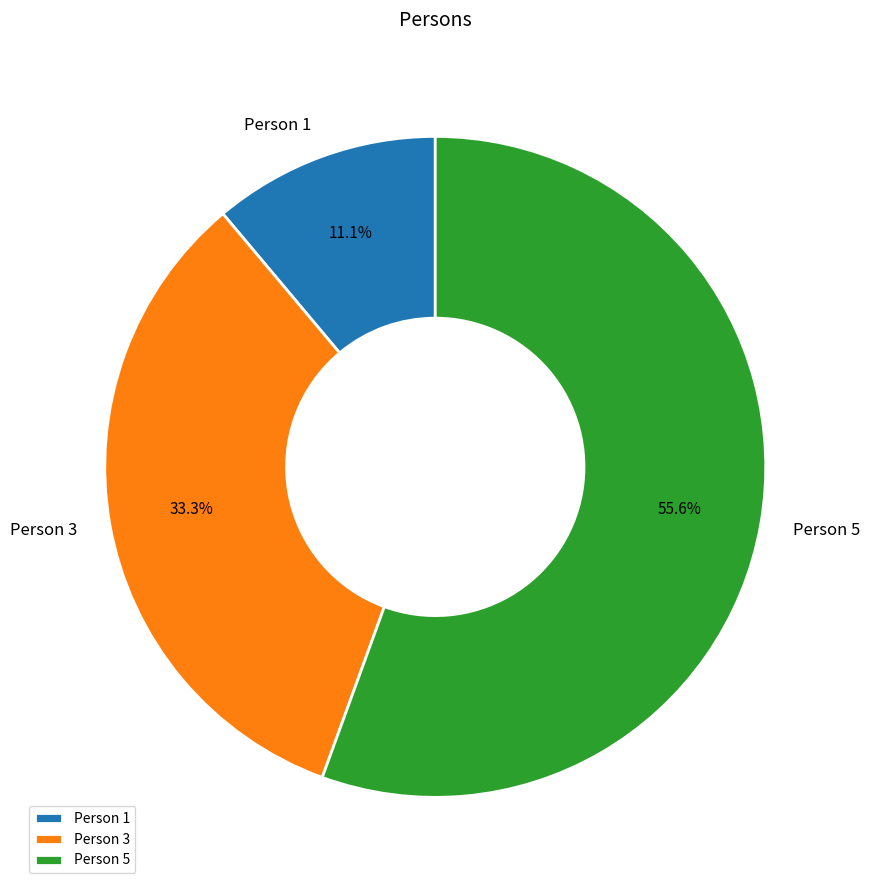

Rank the categories by value from highest to lowest.

Person 5, Person 3, Person 1